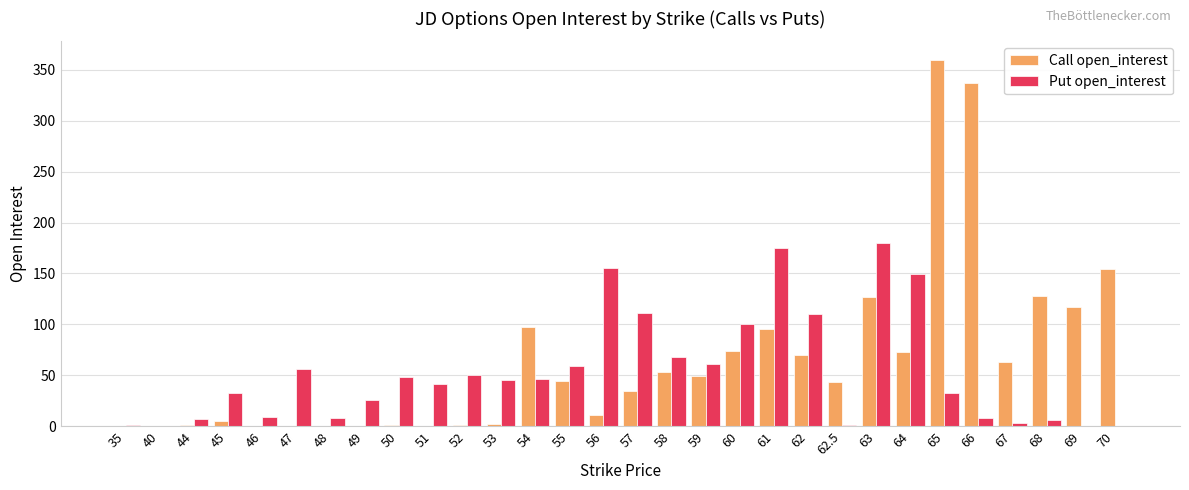

What is the total value across all series at 35?

1